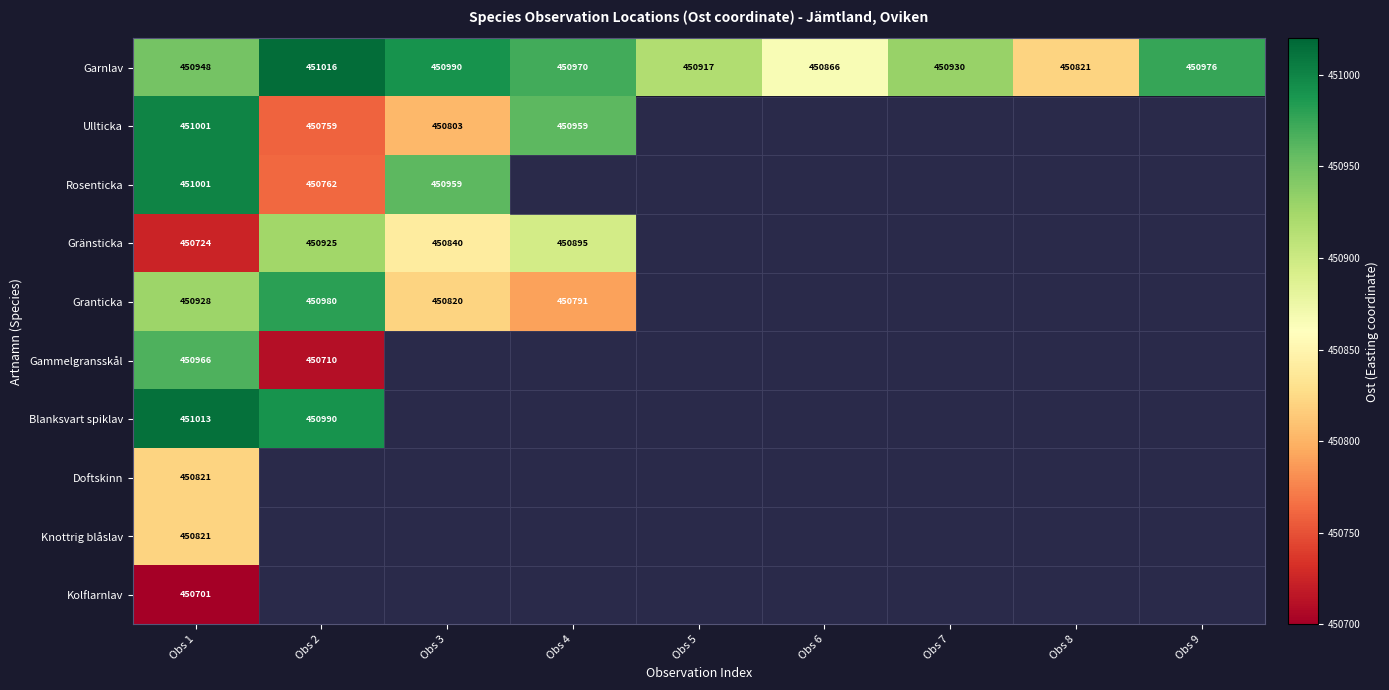

What is the difference between the highest and lowest values at Obs 1?

312